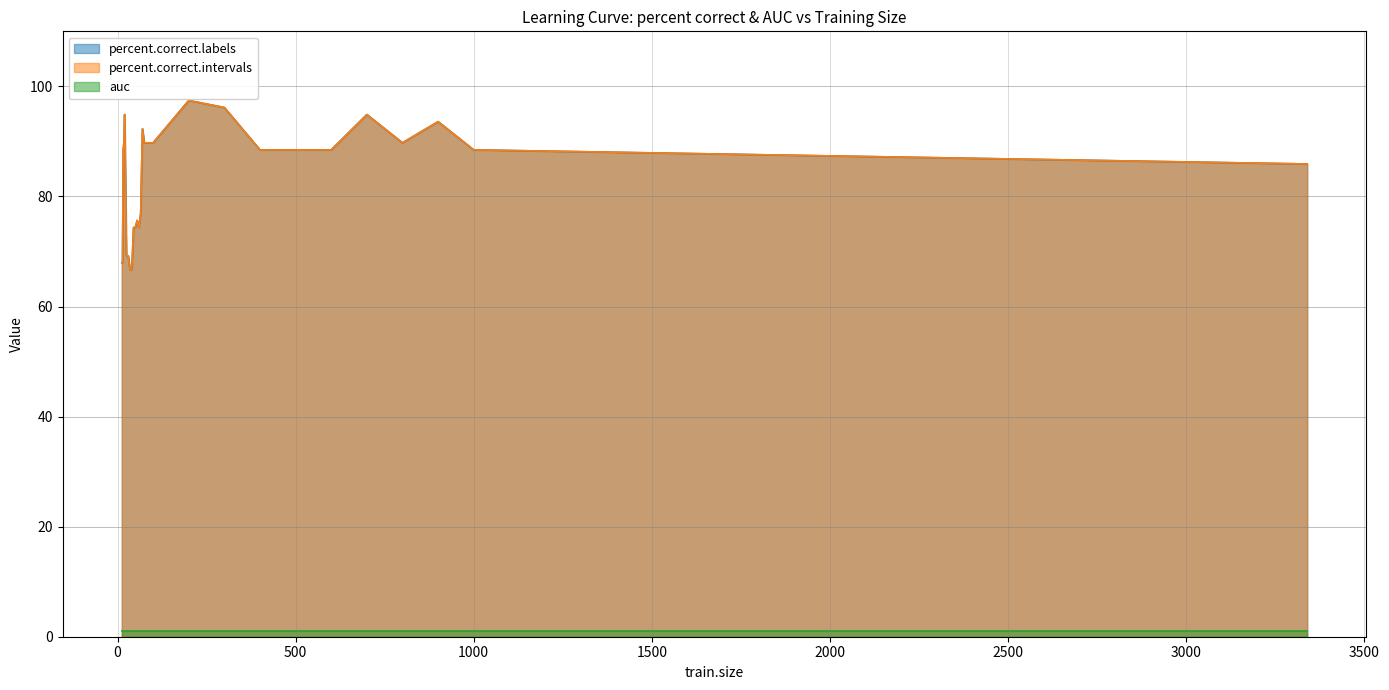

Is the value of percent.correct.intervals at 900 greater than the value of percent.correct.labels at 1000?

Yes